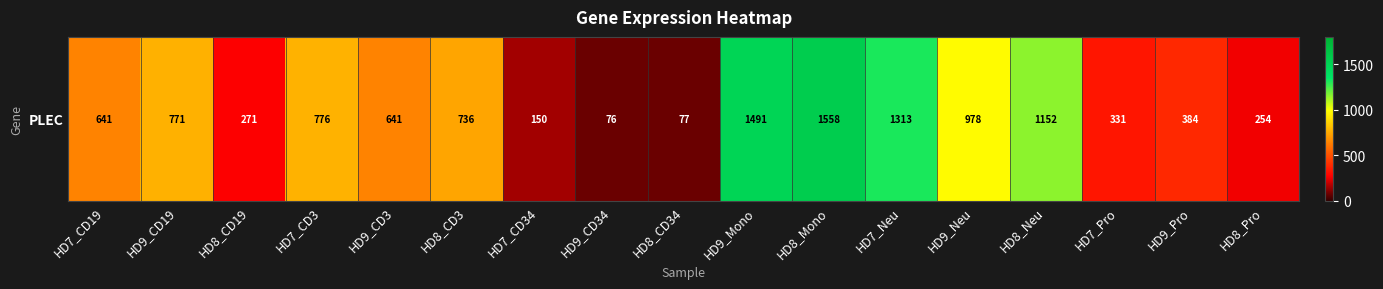

What is the sum of the values at HD9_CD3 and HD7_Pro?

972.3